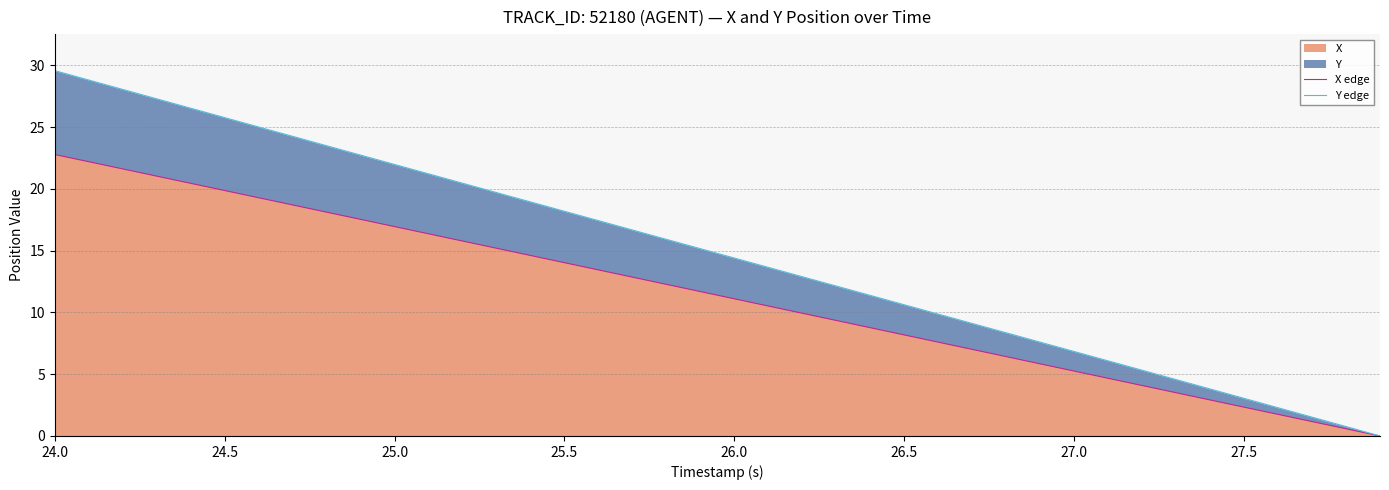

True or false: X has a value of 14.0 at 25.5.

True